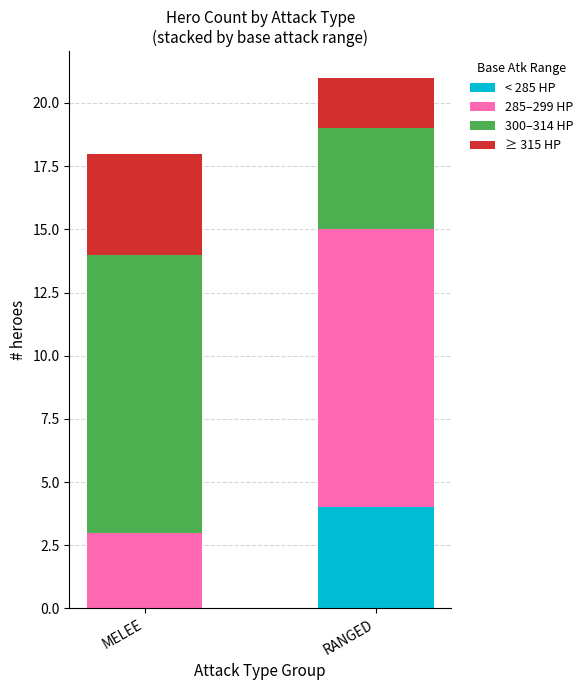

At which category is the sum across all series the highest?

RANGED